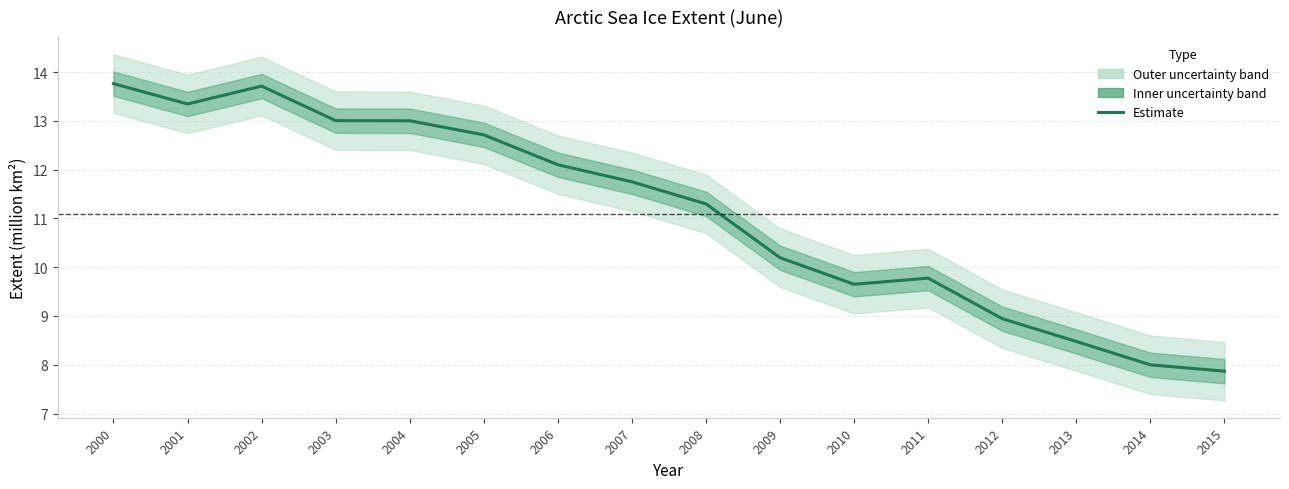

The value at 2006 is 17.4. True or false?

False